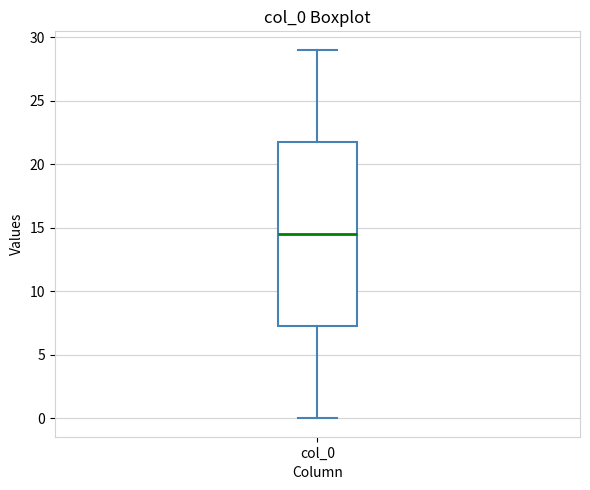

Where does the median line of the box for col_0 sit on the y-axis? The values are not printed on the chart, so give them approximately, as read against the axis.

14.5